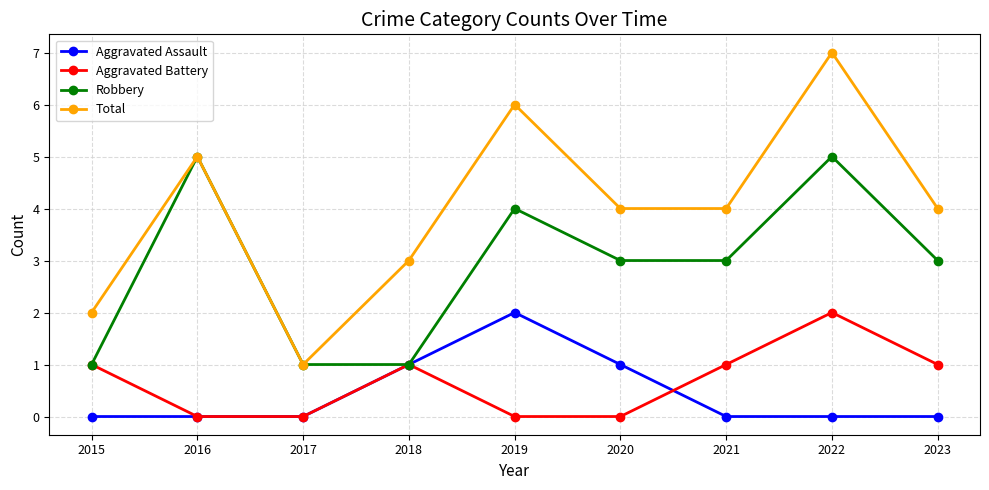

What is the value of the Aggravated Battery point at the 1st from the left?

1